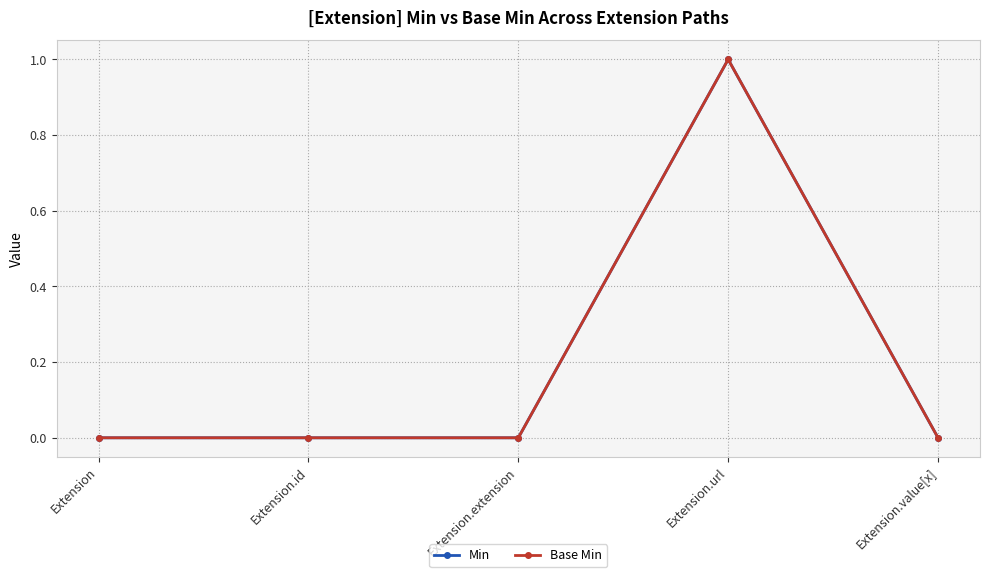

In Min, how many points are higher than both neighbors (excluding endpoints)?

1